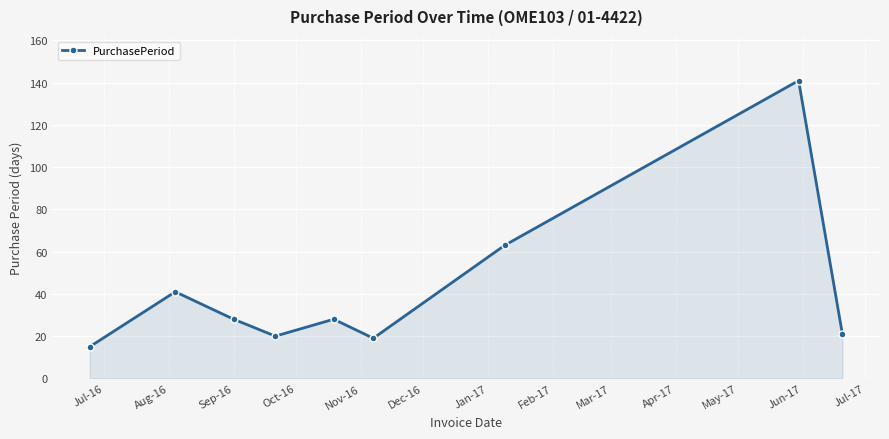

How many interior local peaks (higher than both neighbors) does the data have?

3